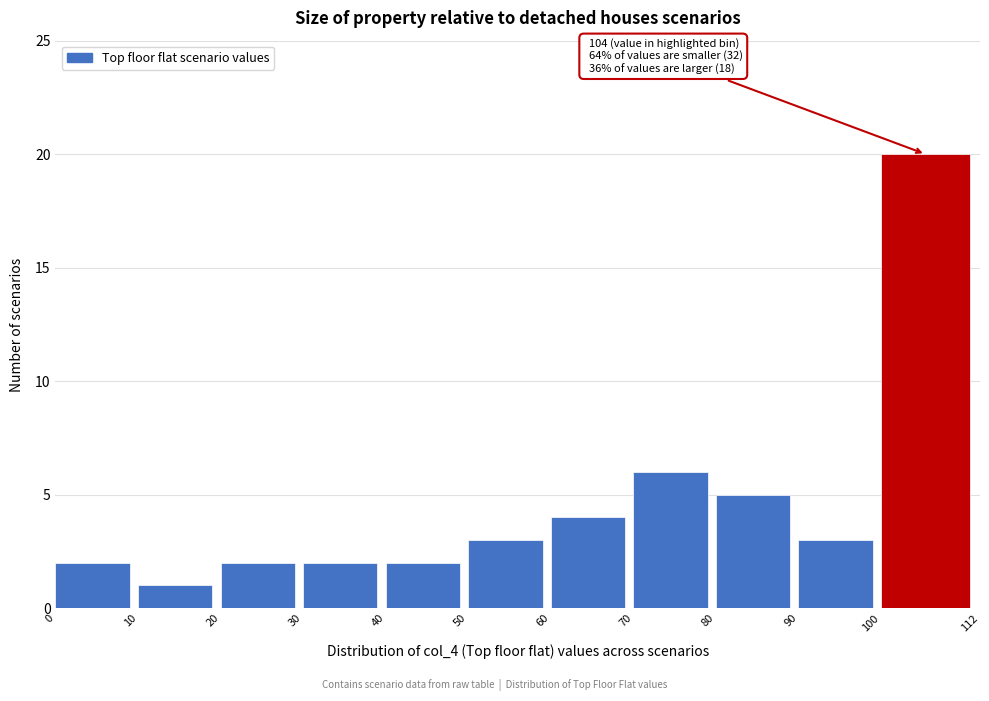

Which range on the x-axis has the tallest bar?

100 to 112